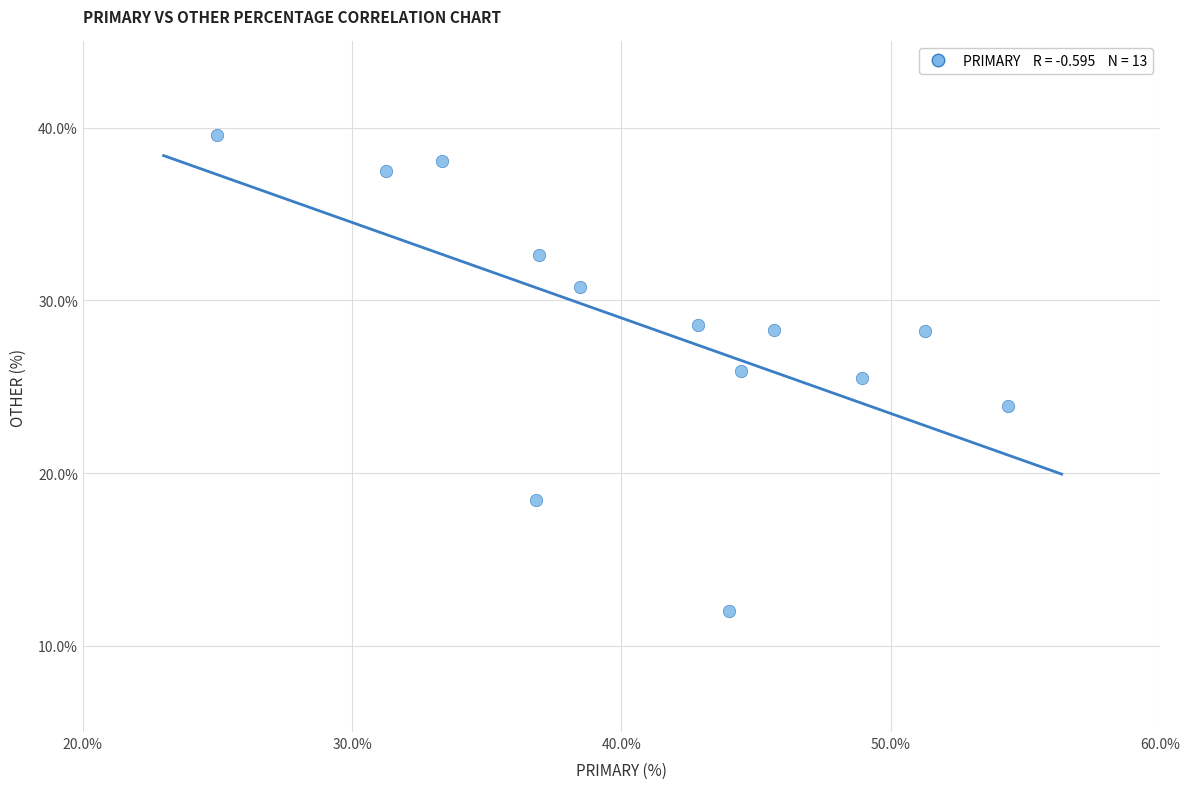

What is the range of X values (max minus min)?

29.3